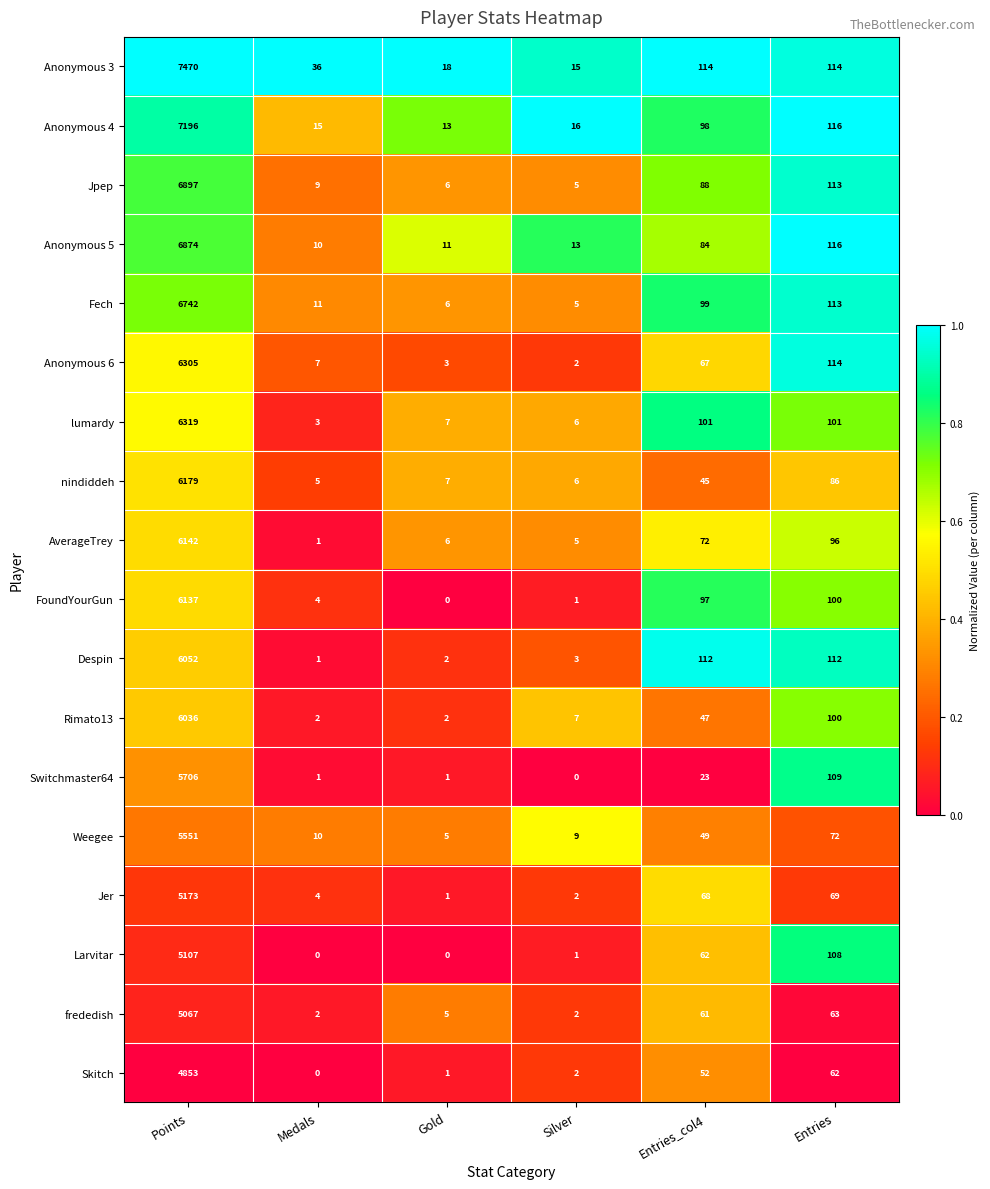

Which series has the largest total across all categories?

Anonymous 3